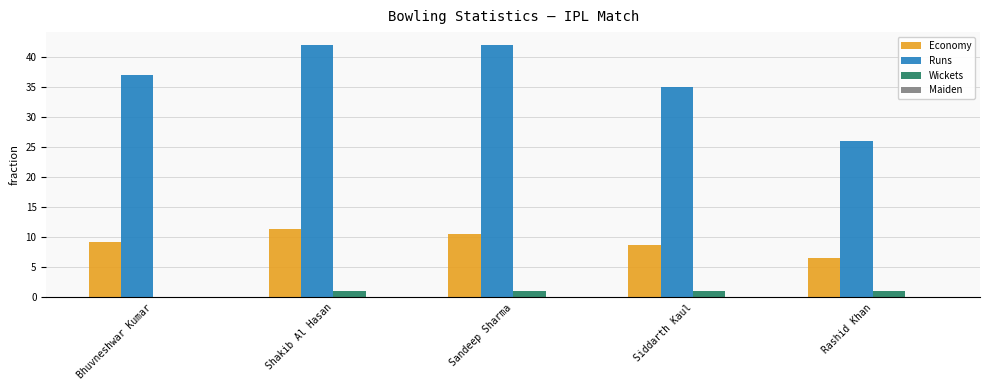

True or false: Runs has a value of 35.0 at Siddarth Kaul.

True